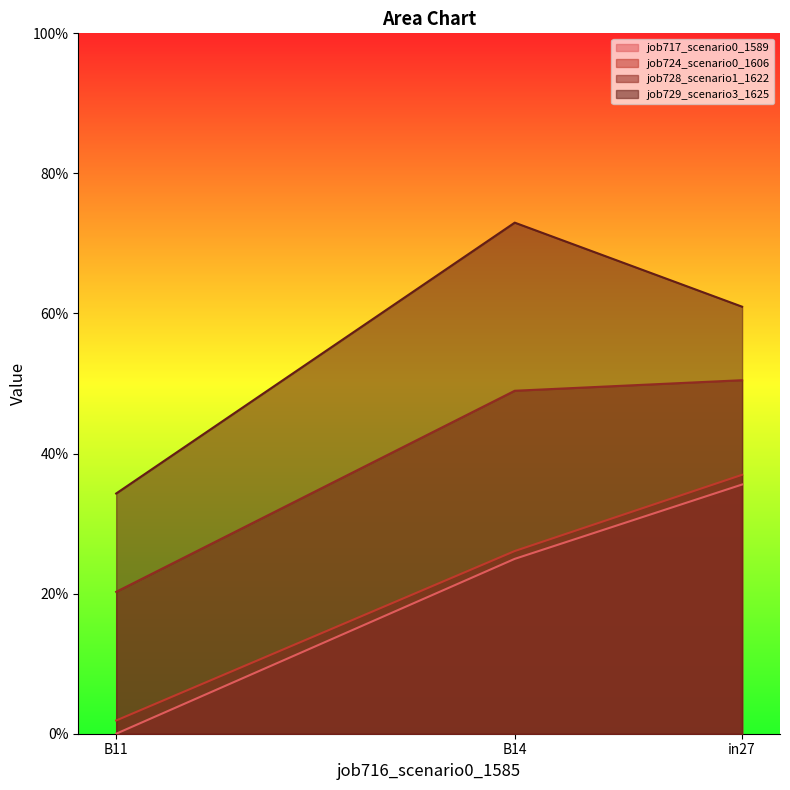

Count the number of categories in the chart.

3